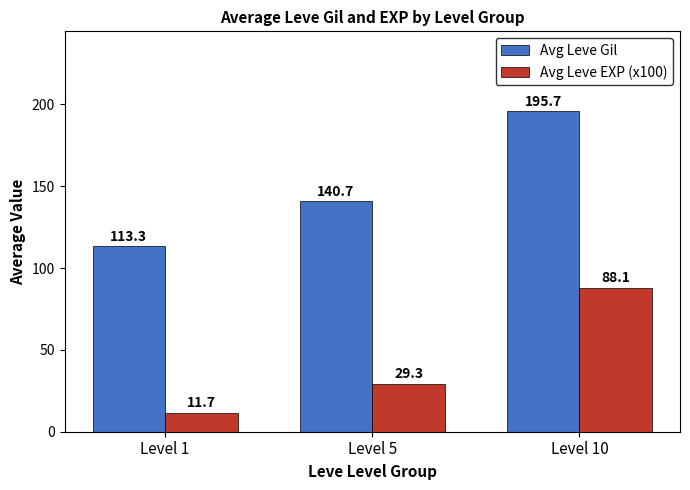

The Avg Leve EXP (x100) series shows 13.3 at Level 5. True or false?

False